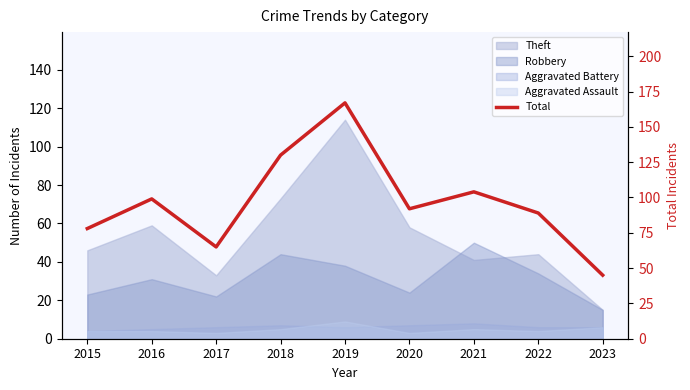

Where does the data first go above 92?

2016